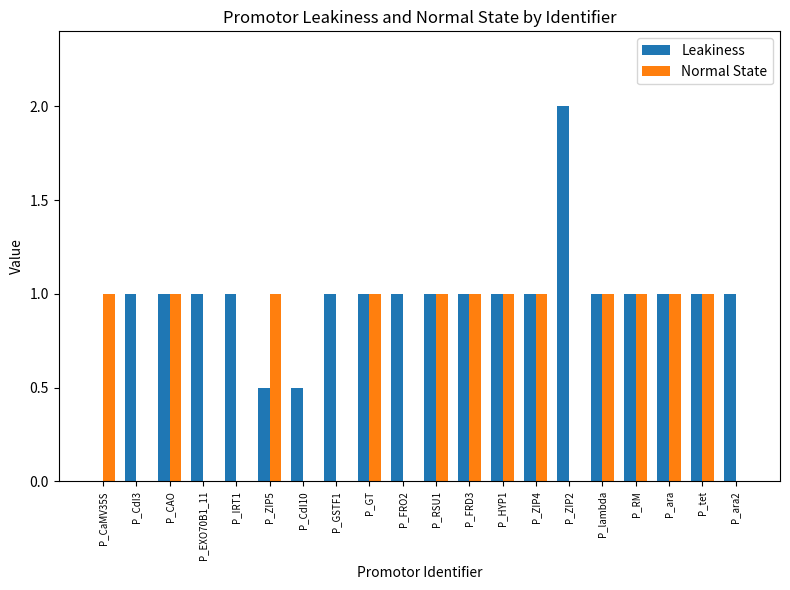

What is the spread (max minus min) of values at P_CaMV35S?

1.0